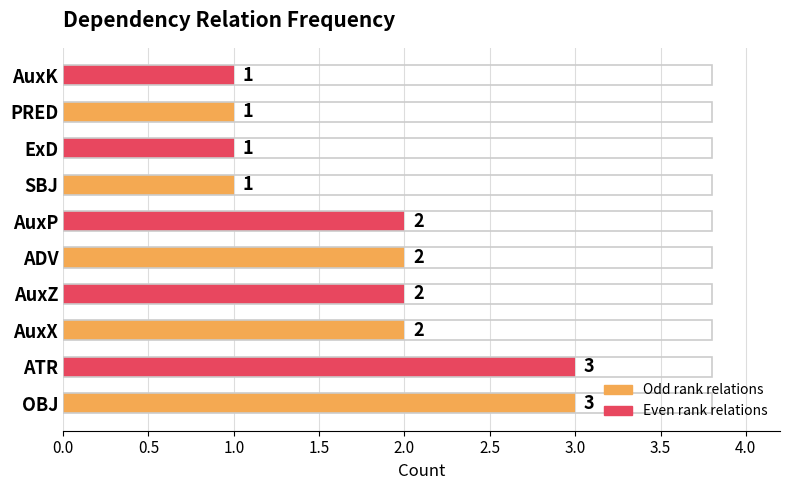

Count the values in the range 1 to 2.

8